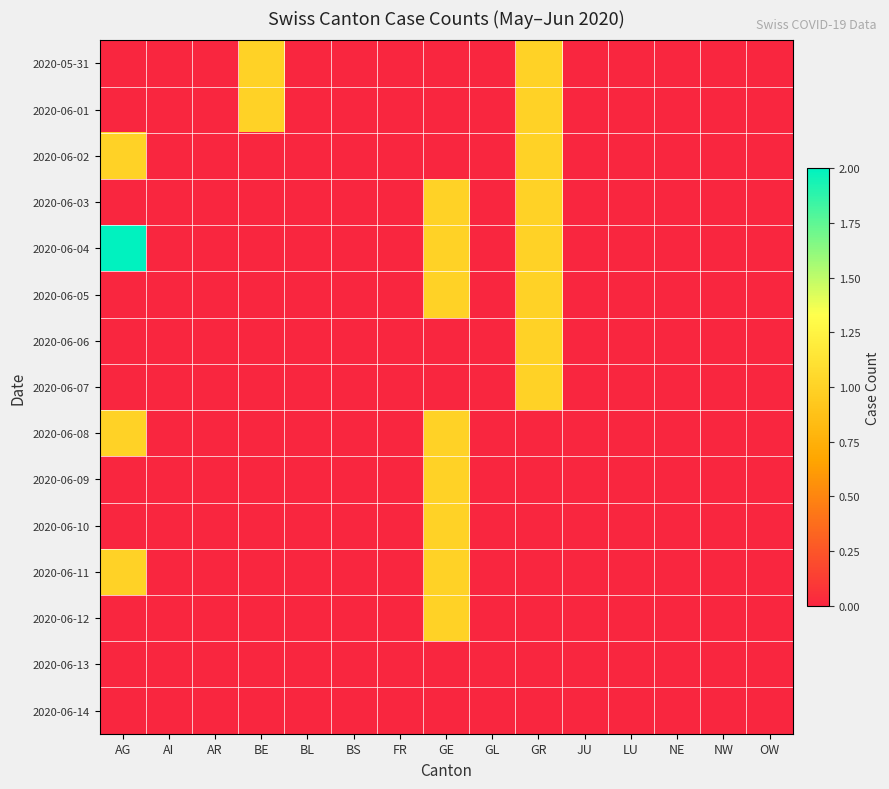

Rank the series at OW from highest to lowest value.

2020-05-31, 2020-06-01, 2020-06-02, 2020-06-03, 2020-06-04, 2020-06-05, 2020-06-06, 2020-06-07, 2020-06-08, 2020-06-09, 2020-06-10, 2020-06-11, 2020-06-12, 2020-06-13, 2020-06-14